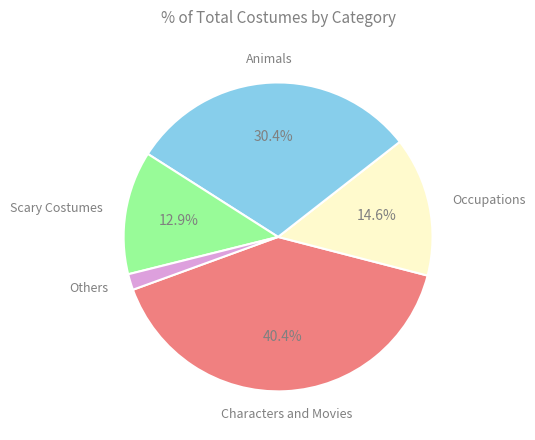

Is there any slice that represents more than half of the pie?

No